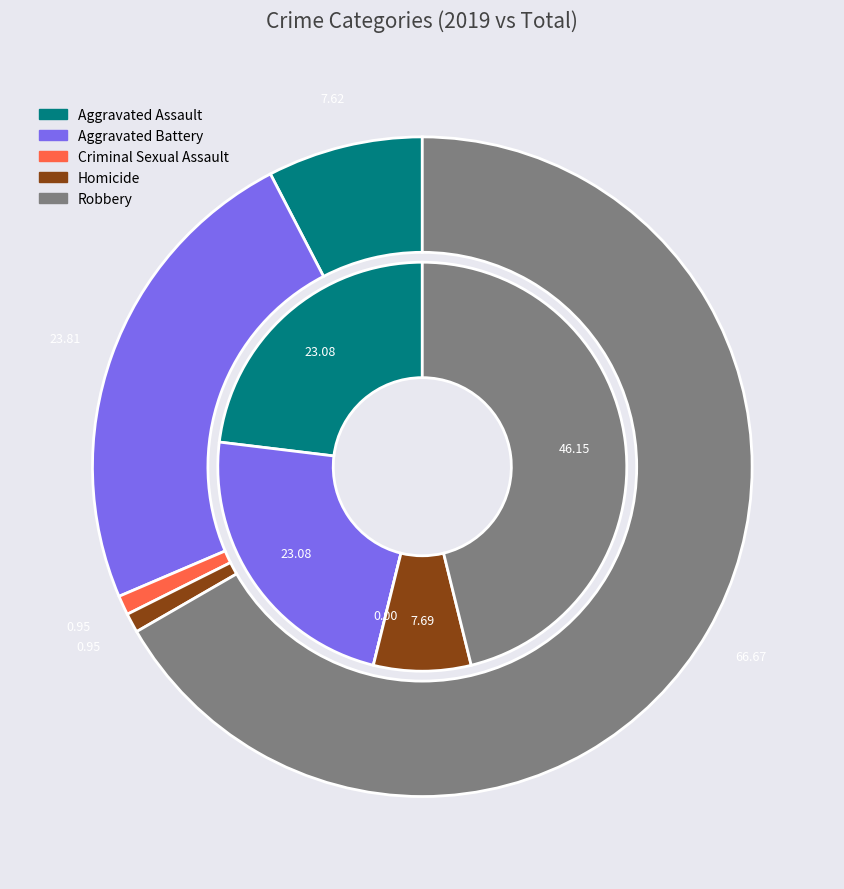

Rank the series by their maximum value, from lowest to highest.

values_2019, values_total